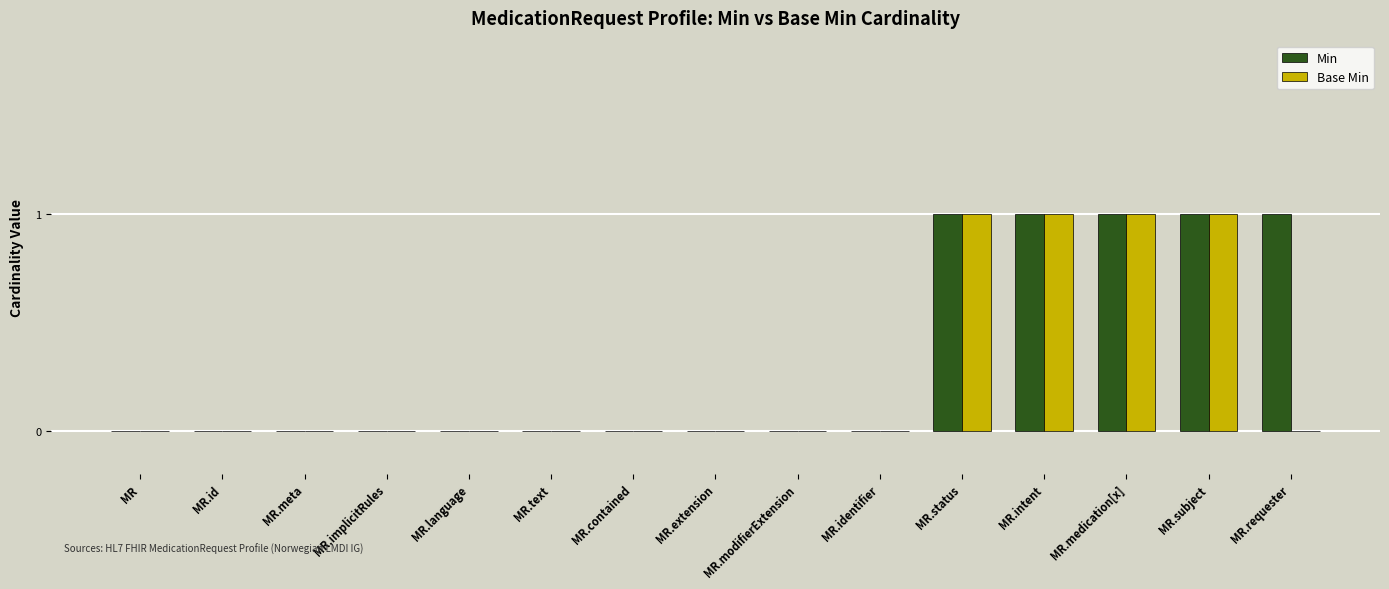

Reading left to right, extract all data points from this chart.

Min: 0	0	0	0	0	0	0	0	0	0	1	1	1	1	1
Base Min: 0	0	0	0	0	0	0	0	0	0	1	1	1	1	0